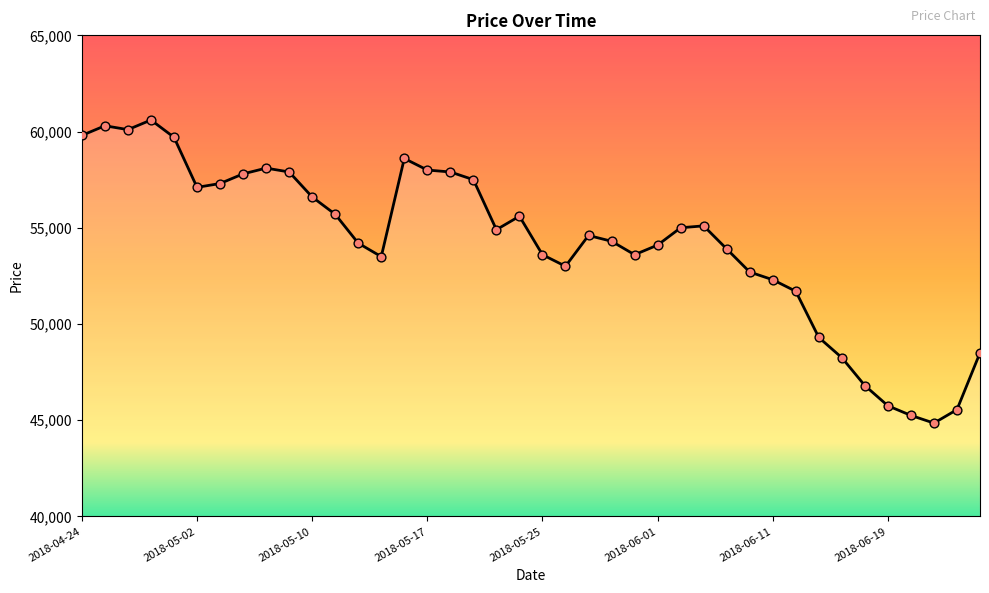

What is the smallest value displayed?

44850